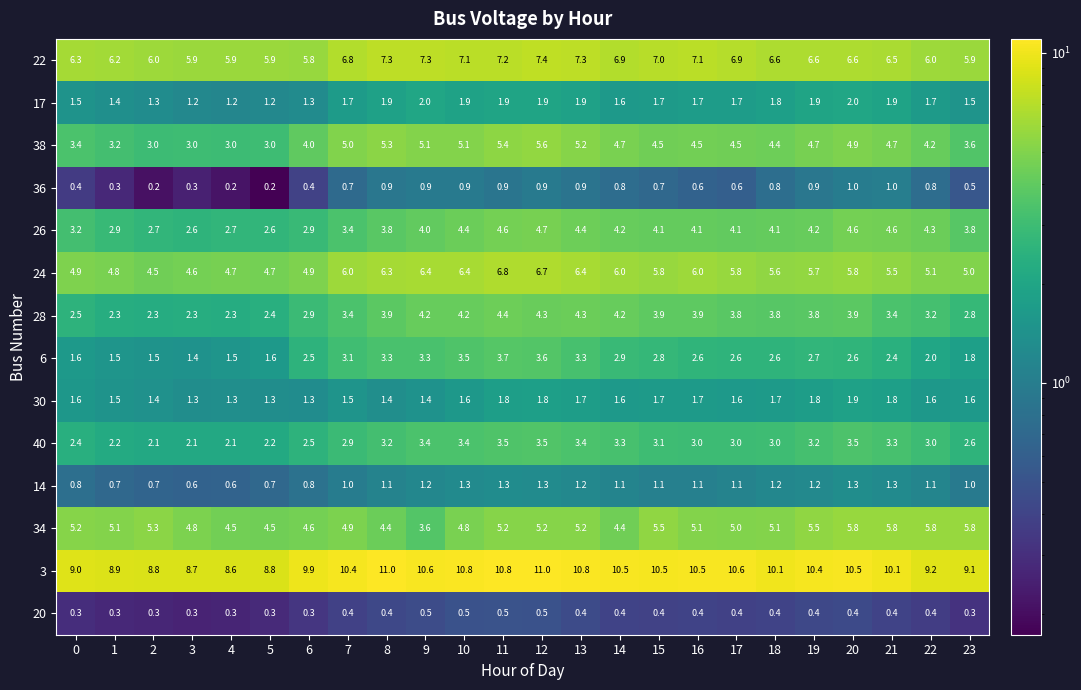

True or false: 22 has a value of 6.3 at 0.

True